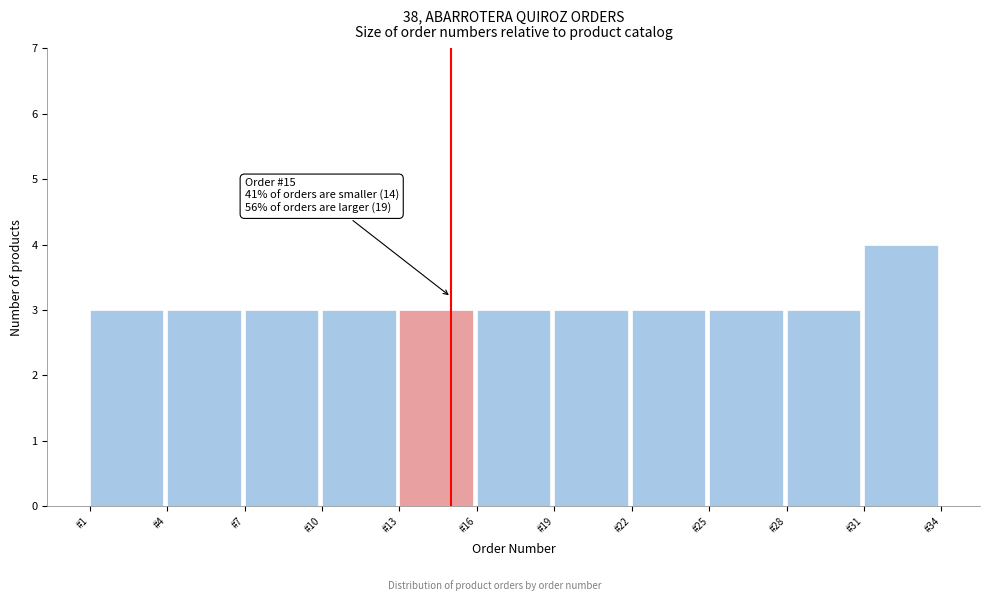

Which range on the x-axis has the tallest bar?

31 to 34